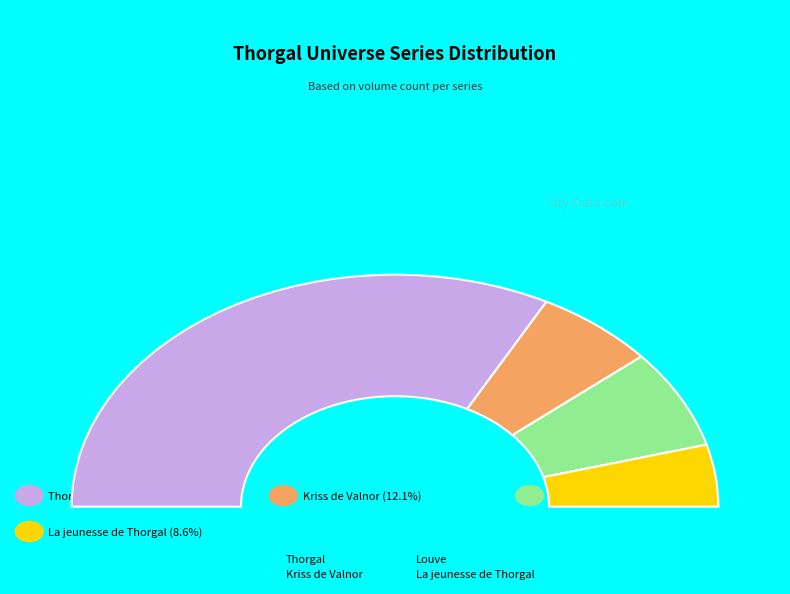

Is it true that Kriss de Valnor is 12% of the pie?

True